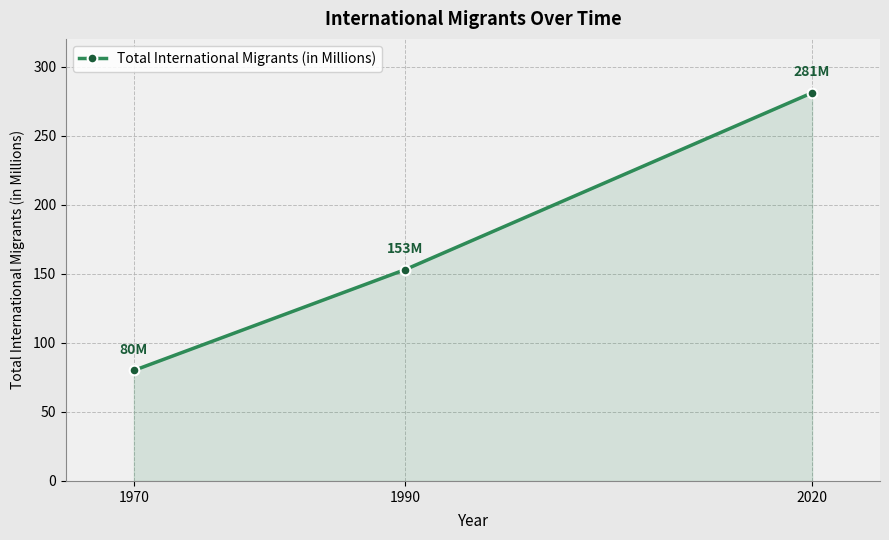

List the labels in order of value, largest first.

2020, 1990, 1970